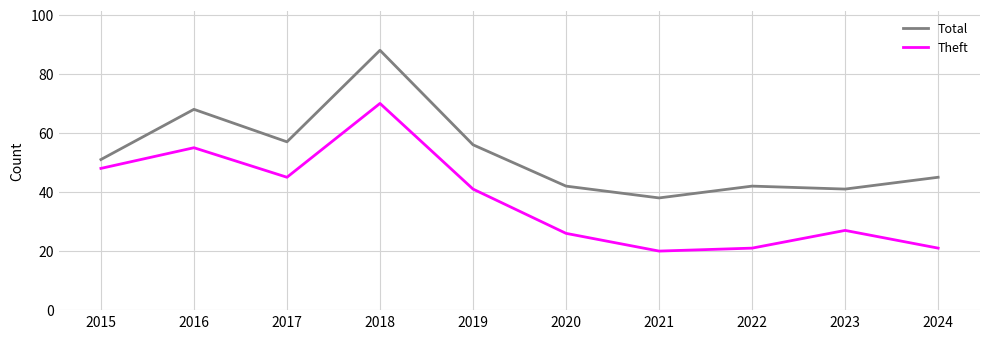

Reading left to right, what are all the values shown in this chart?

Total: 2015=51	2016=68	2017=57	2018=88	2019=56	2020=42	2021=38	2022=42	2023=41	2024=45
Theft: 2015=48	2016=55	2017=45	2018=70	2019=41	2020=26	2021=20	2022=21	2023=27	2024=21